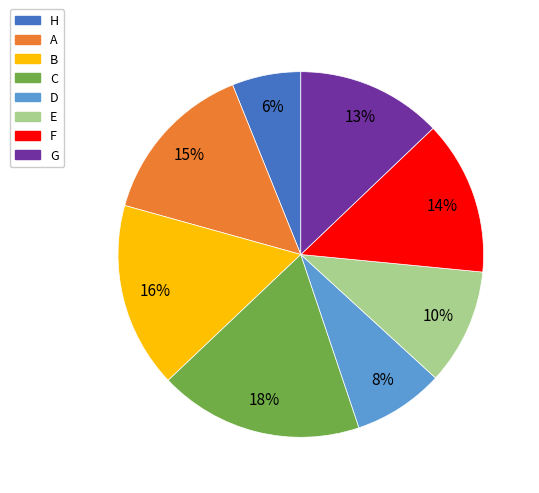

To the nearest percent, what portion does B represent?

16%